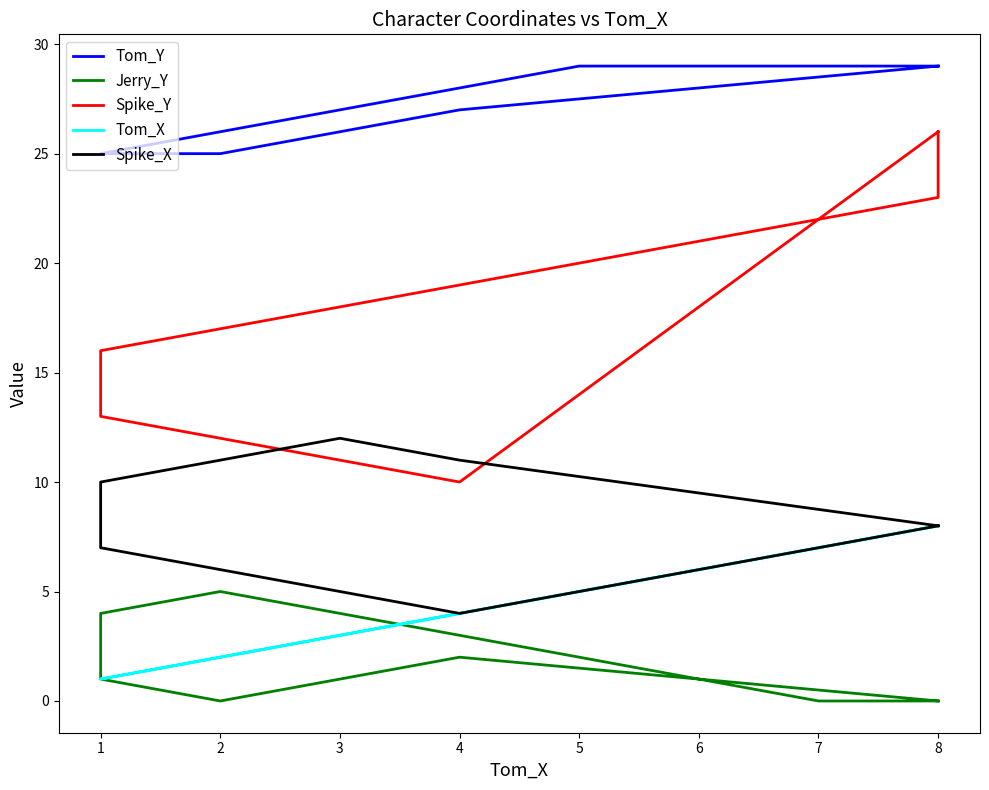

What is the minimum value for Tom_Y?

25